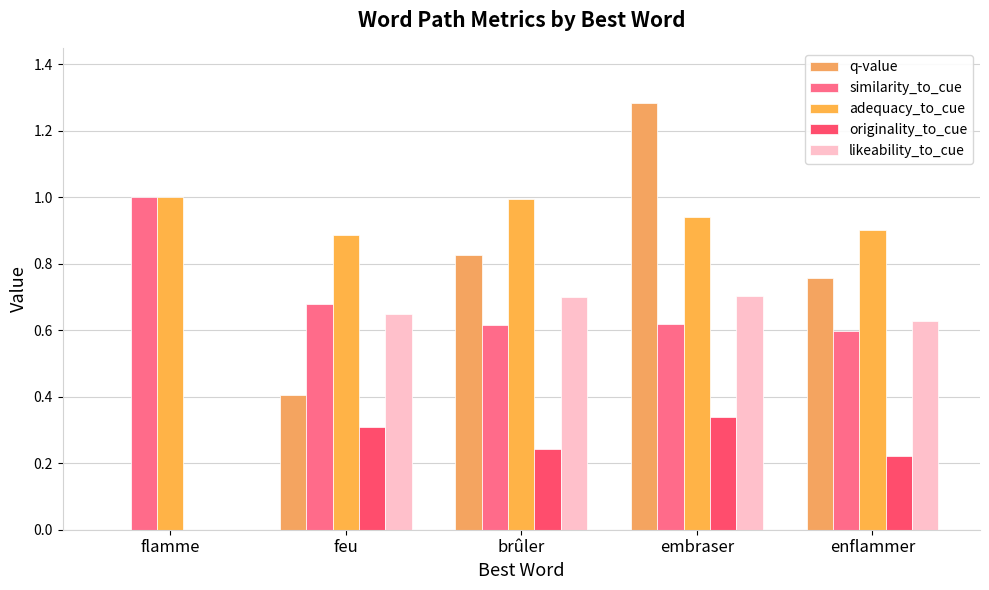

What are all the series names shown in the legend?

q-value, similarity_to_cue, adequacy_to_cue, originality_to_cue, likeability_to_cue